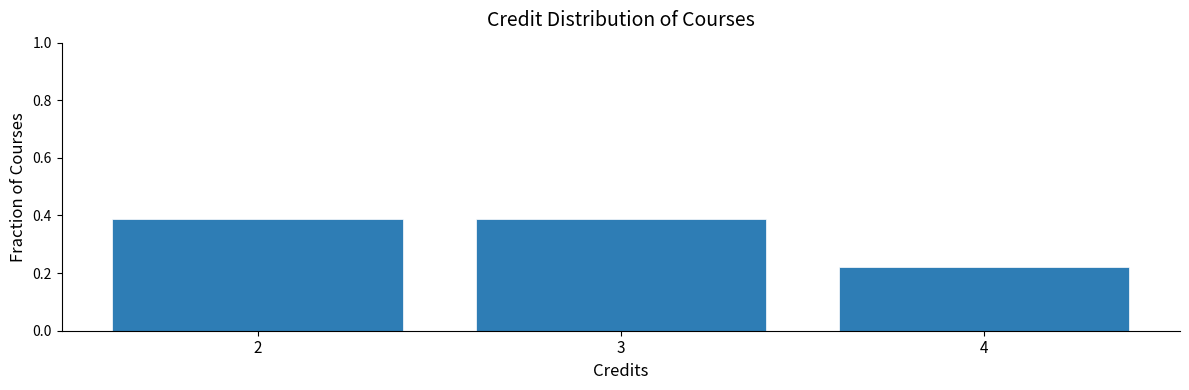

Which label corresponds to the smallest value in the chart?

4